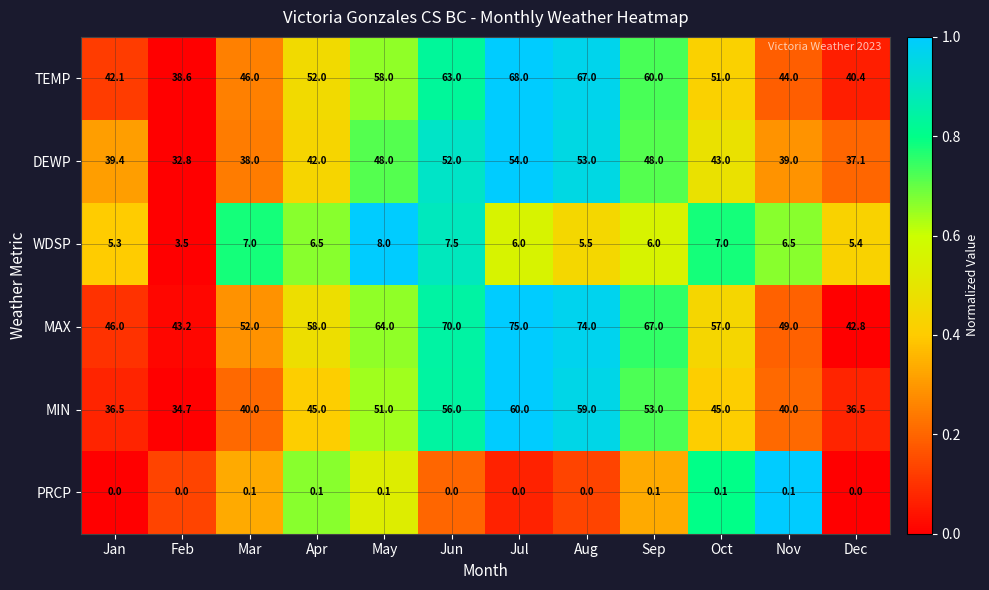

How many data points does each series have?

12